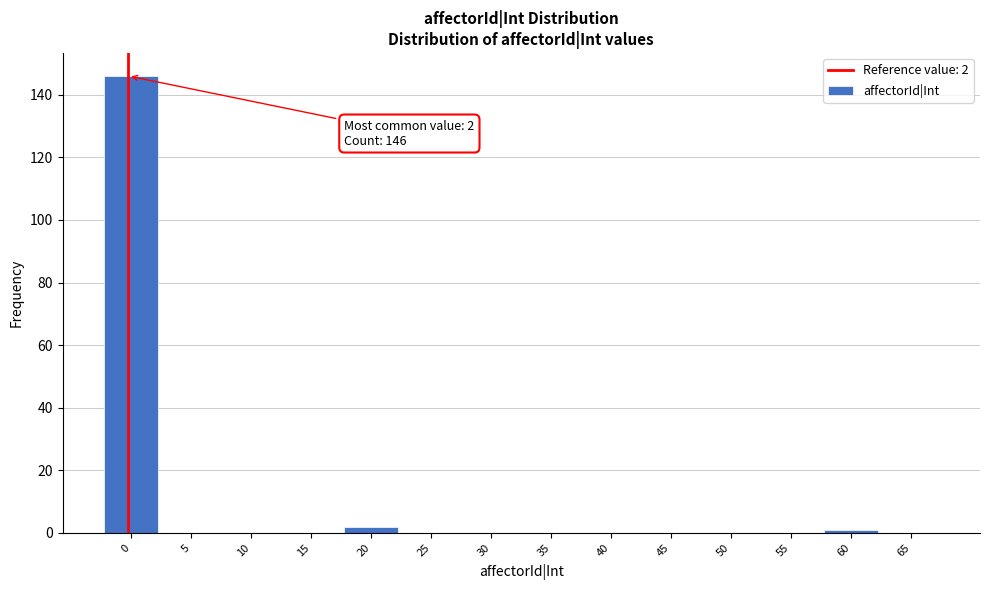

Reading left to right, extract all data points from this chart.

0=146	5=0	10=0	15=0	20=2	25=0	30=0	35=0	40=0	45=0	50=0	55=0	60=1	65=0